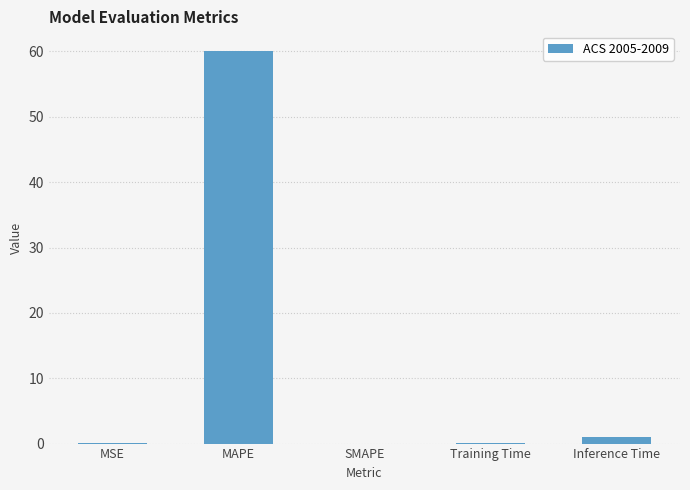

Are the bars horizontal?

No